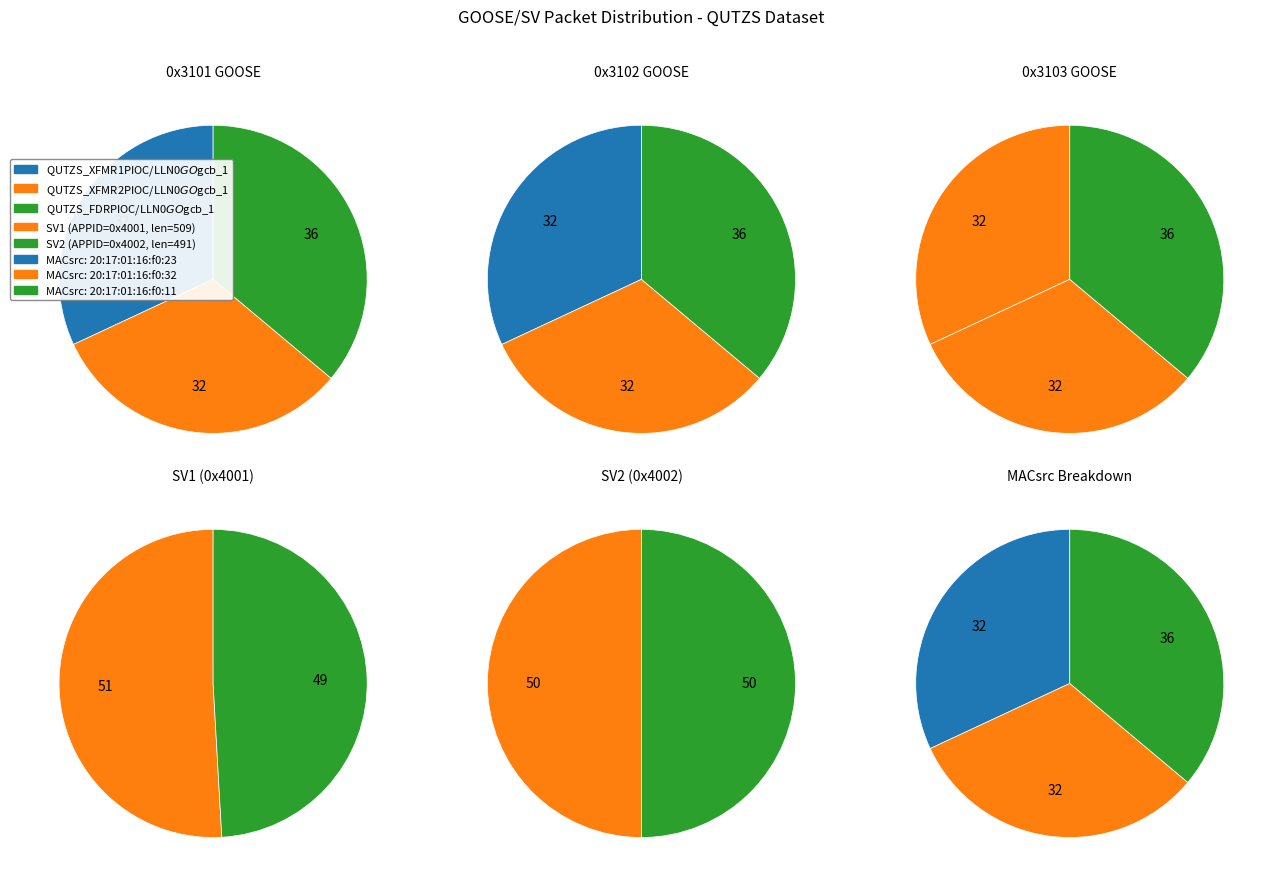

True or false: QUTZS_FDRPIOC accounts for 25% of the total.

False